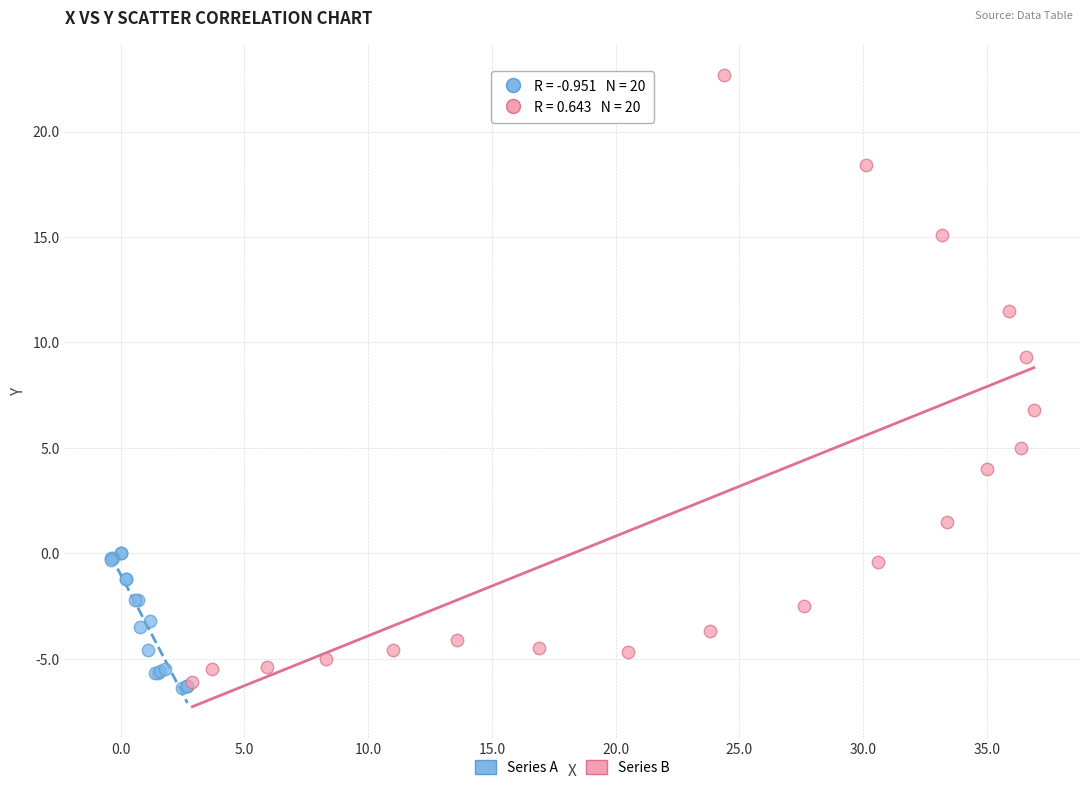

Which series has the largest Y range (max minus min)?

Series B